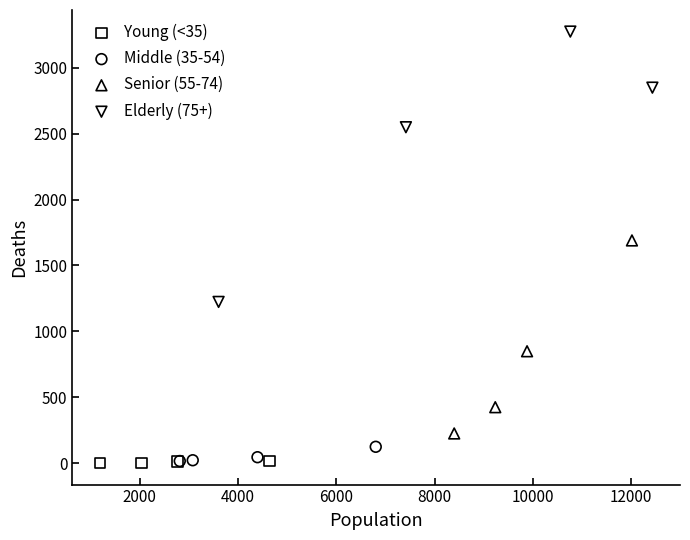

Which series has the largest Y range (max minus min)?

Elderly (75+)